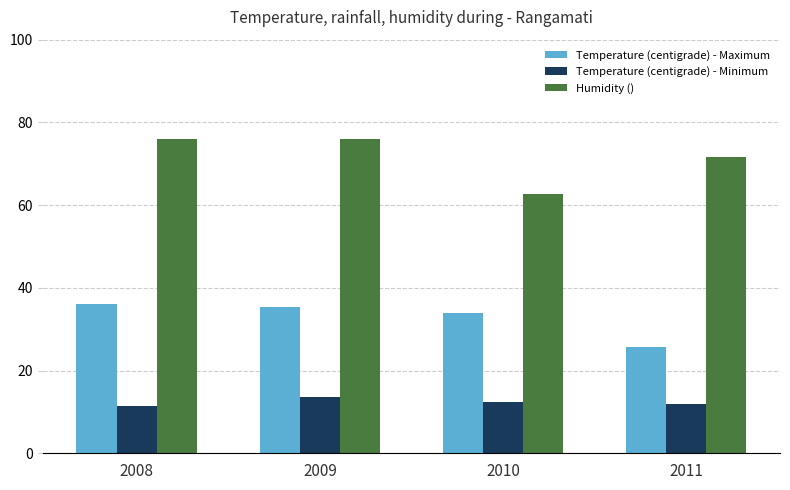

What is the minimum value shown in the chart?

11.5